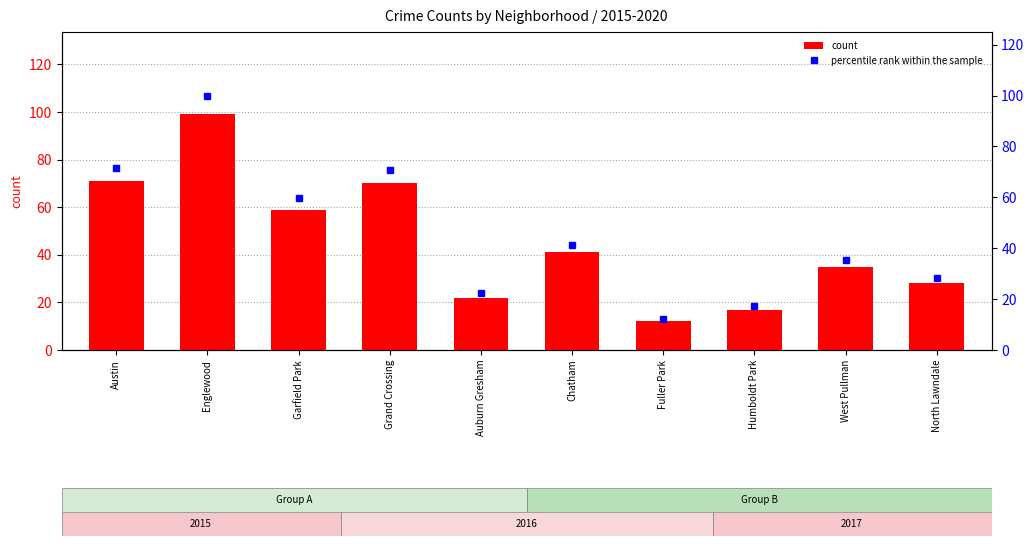

What is the lowest value of the percentile rank within the sample series?

12.1